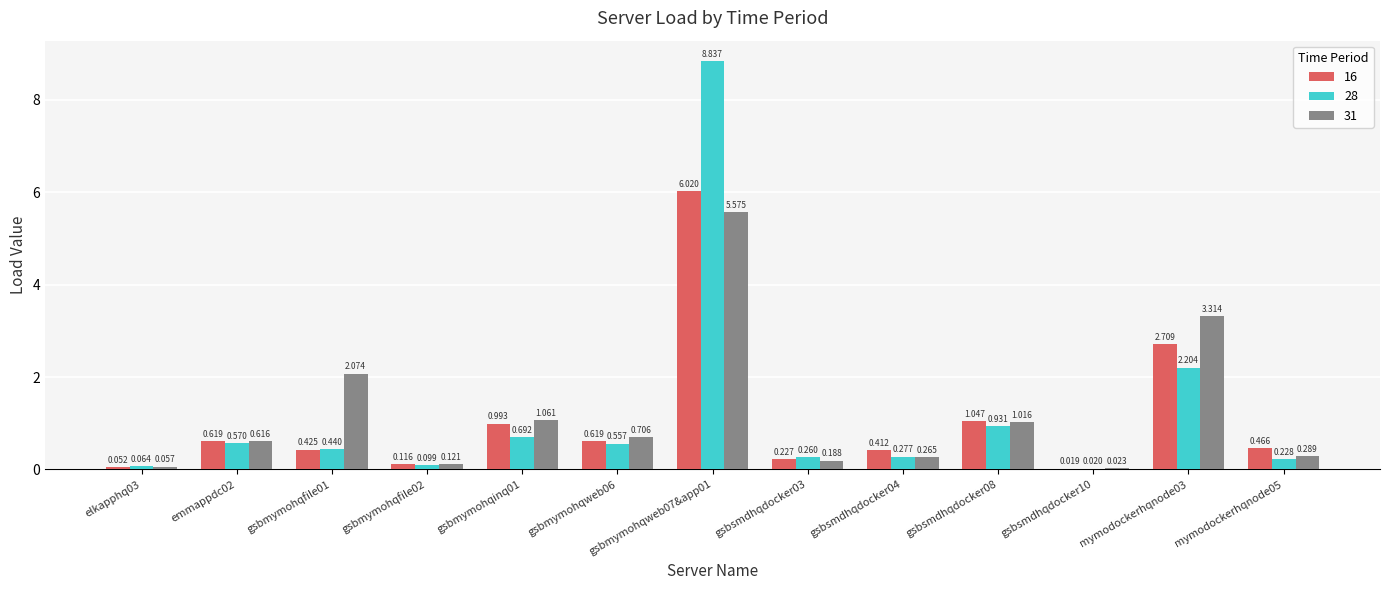

Is the value of 16 at gsbsmdhqdocker04 greater than the value of 28 at gsbsmdhqdocker04?

Yes